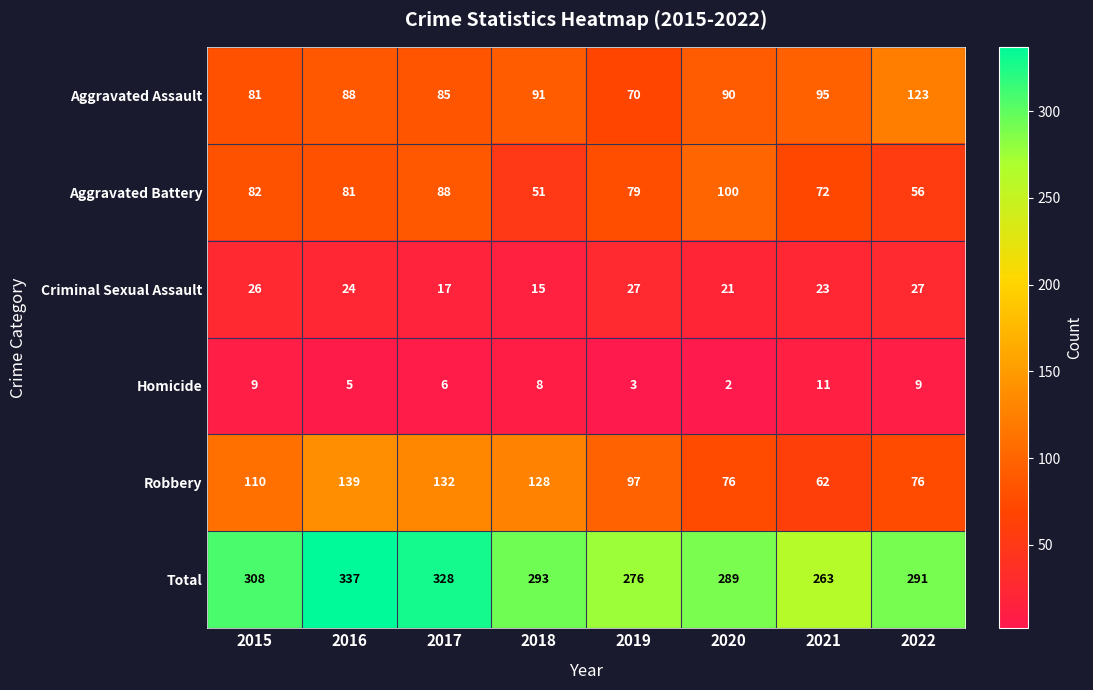

At which label does Aggravated Assault first exceed 90?

2018